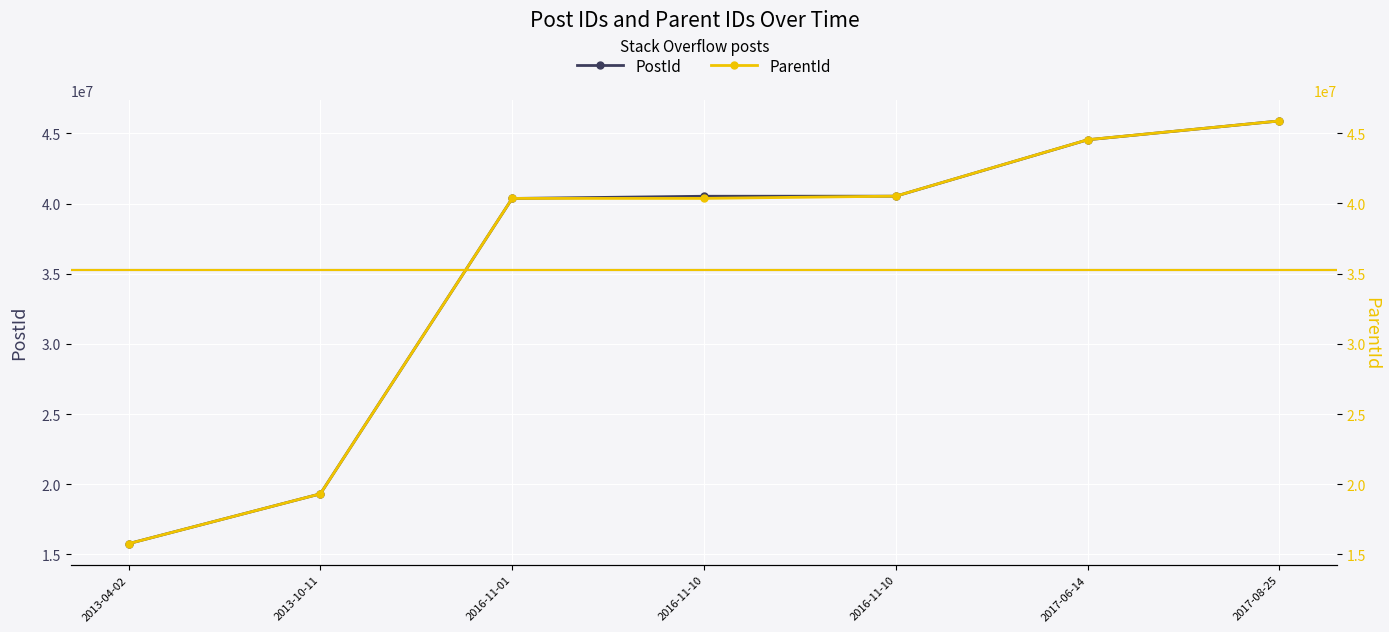

What is the total value across all series at 2016-11-10?

80880882